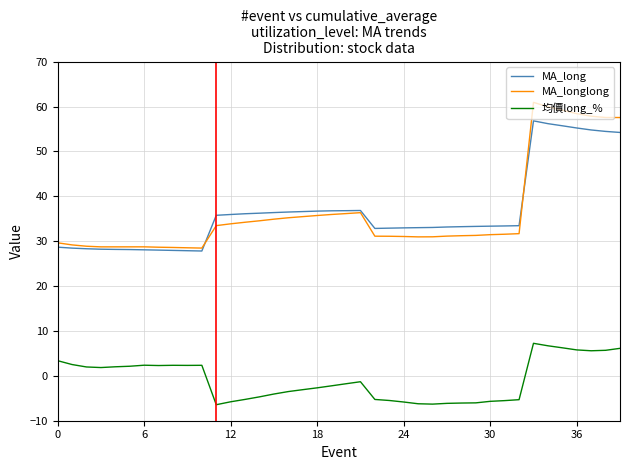

What is the lowest value of the MA_longlong series?

28.5